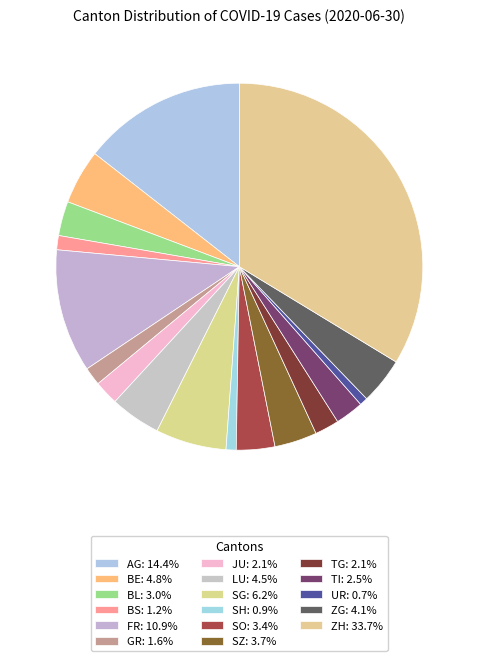

How many segments does this pie chart have?

17